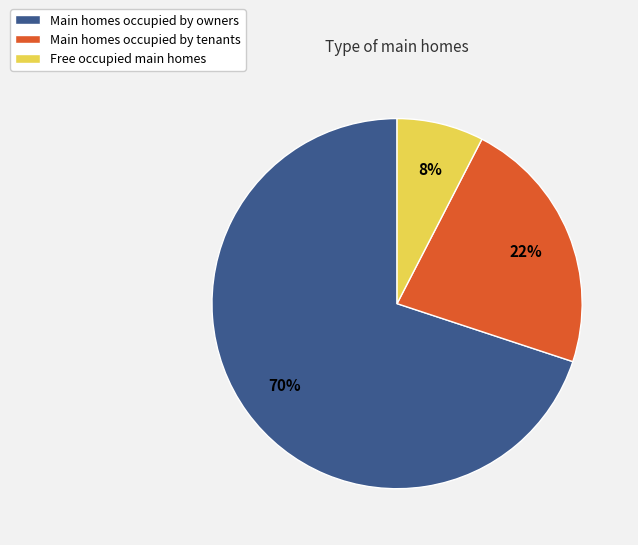

How many segments does this pie chart have?

3